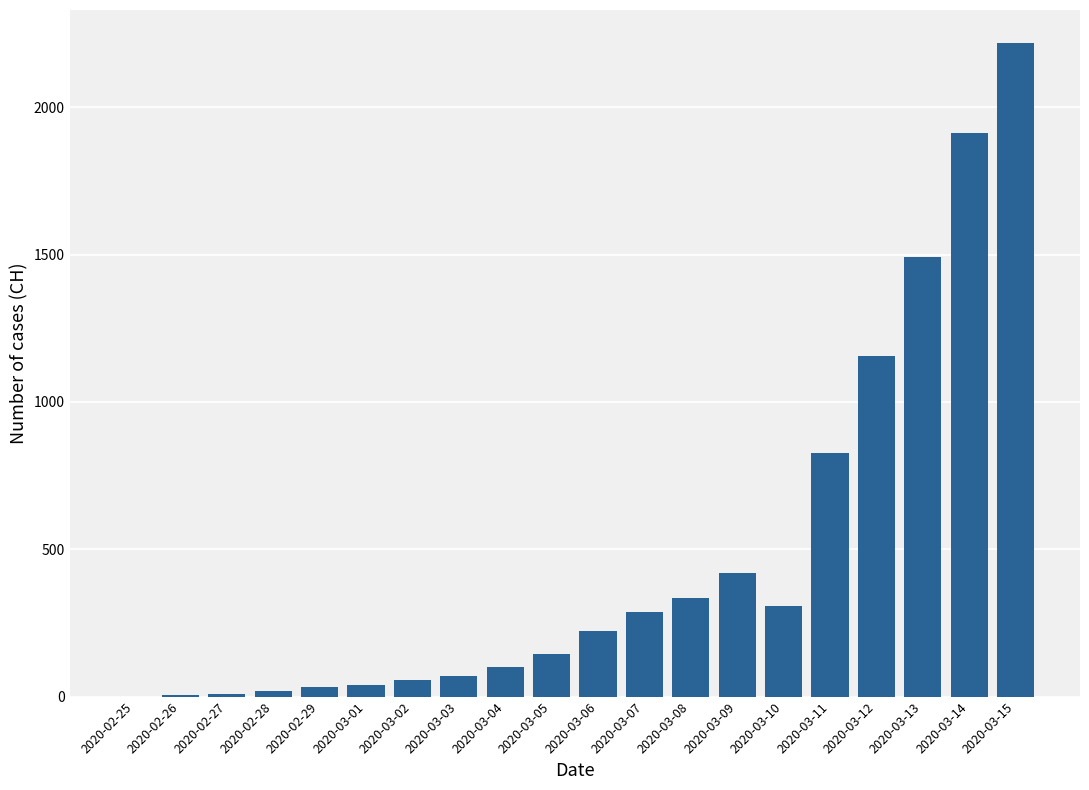

Count the number of data series in this chart.

1